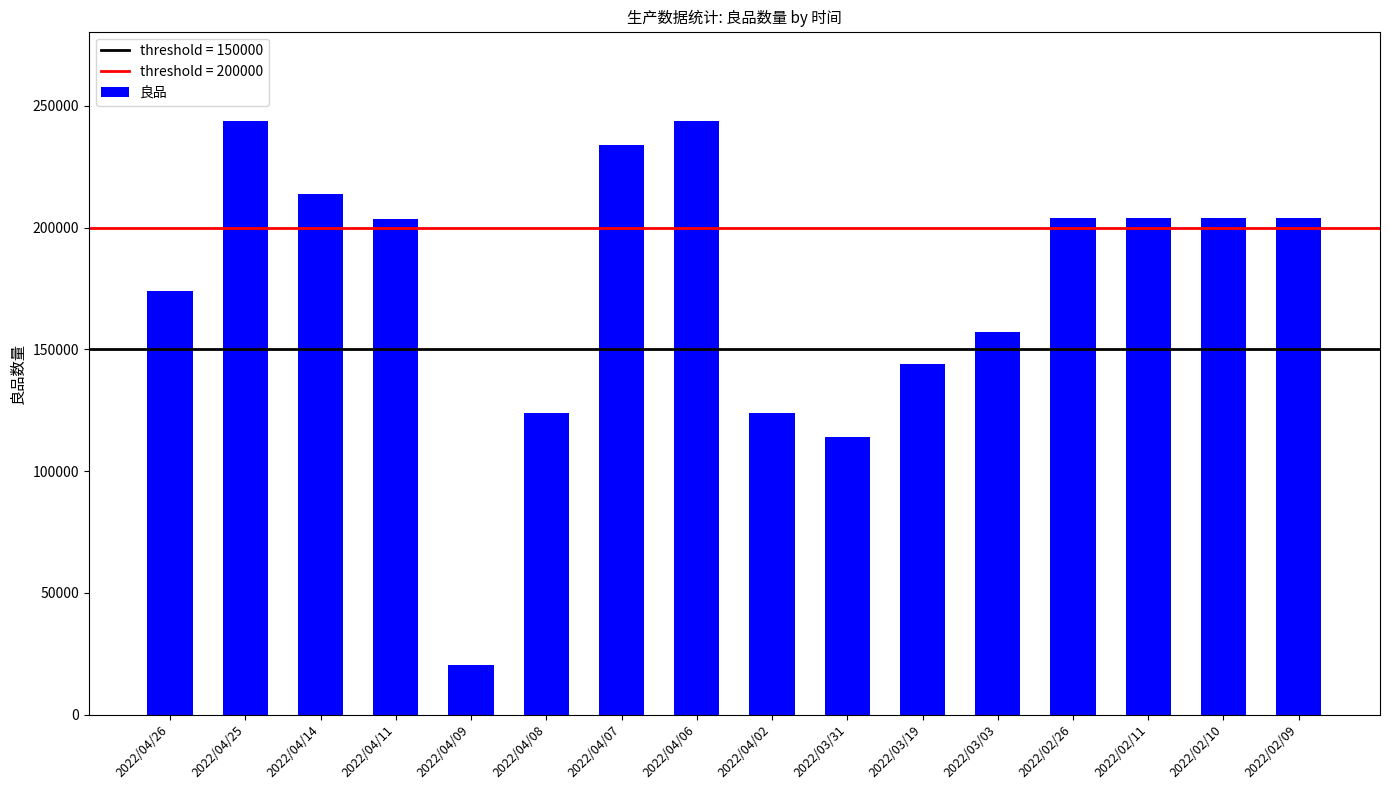

What is the smallest value displayed?

20395